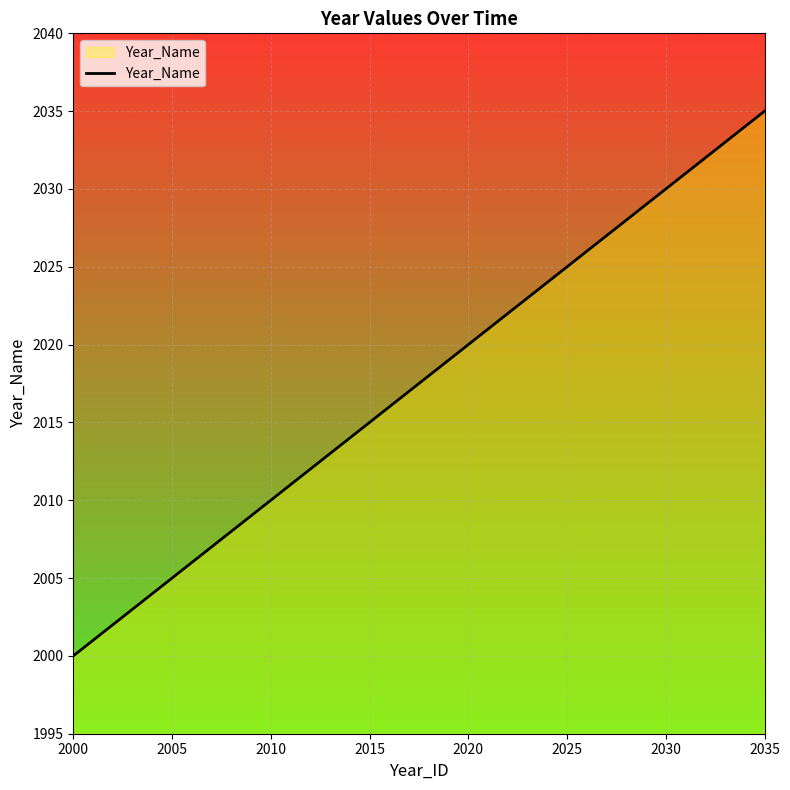

How many distinct data groups are displayed?

1